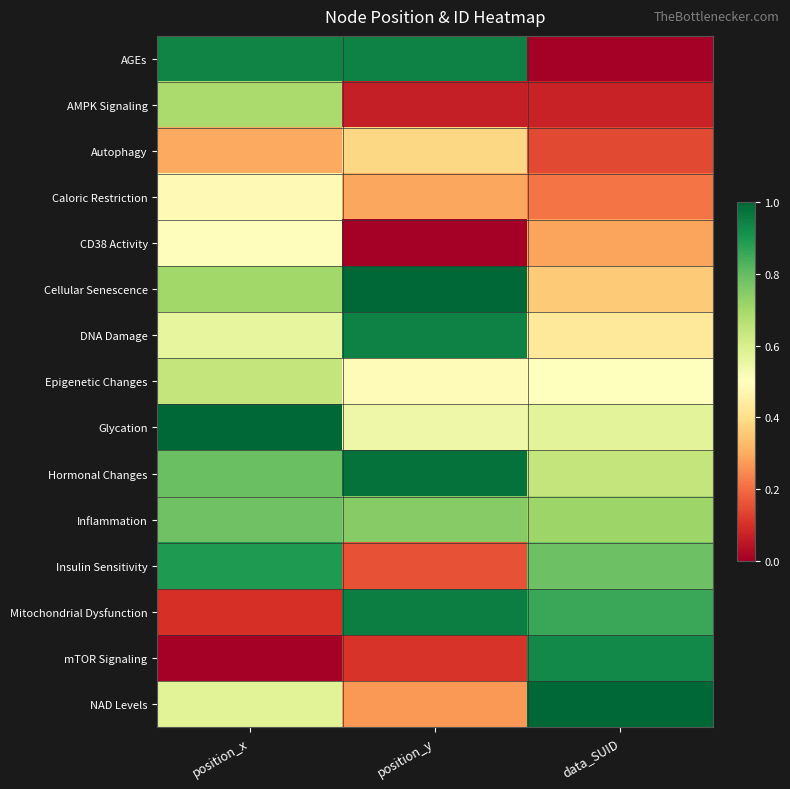

List the series in order of their peak value, lowest first.

Autophagy, Caloric Restriction, CD38 Activity, Epigenetic Changes, AMPK Signaling, Inflammation, Insulin Sensitivity, mTOR Signaling, DNA Damage, AGEs, Mitochondrial Dysfunction, Hormonal Changes, Cellular Senescence, Glycation, NAD Levels